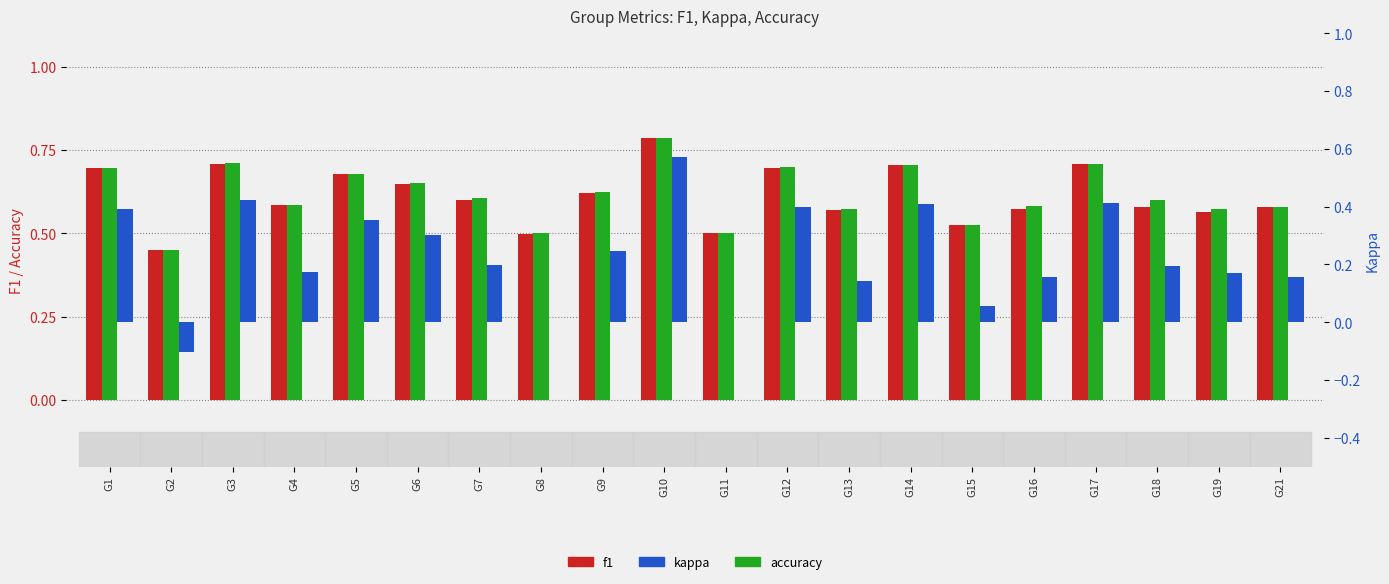

What is the maximum value for accuracy?

0.8